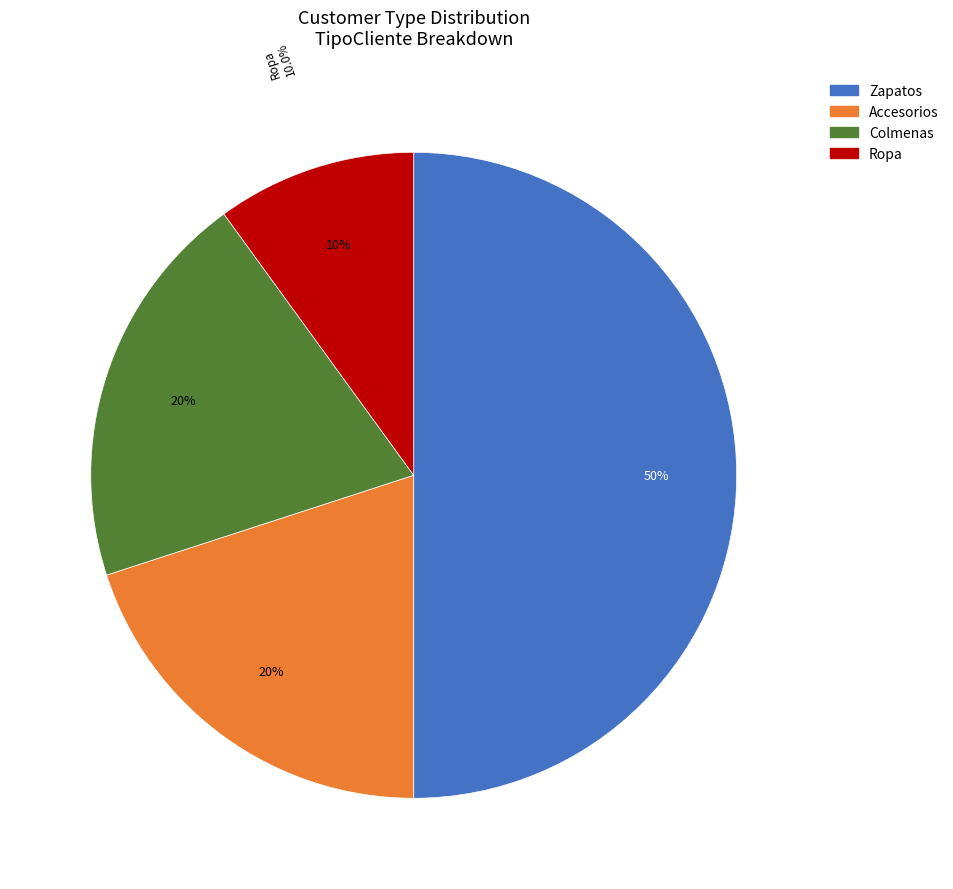

To the nearest percent, what portion does Accesorios represent?

20%